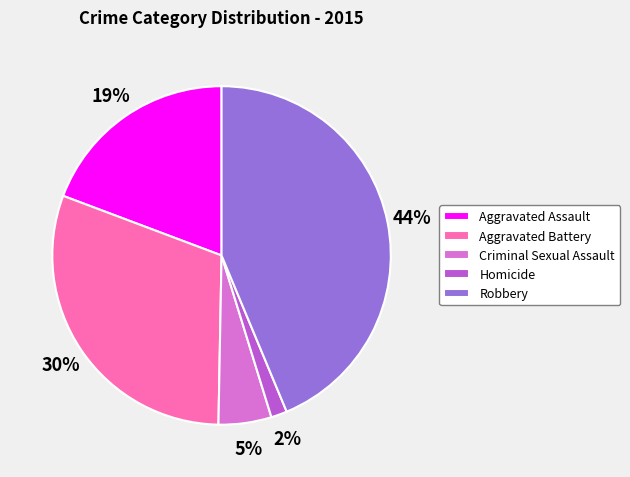

What is the smallest slice in the pie chart?

Homicide